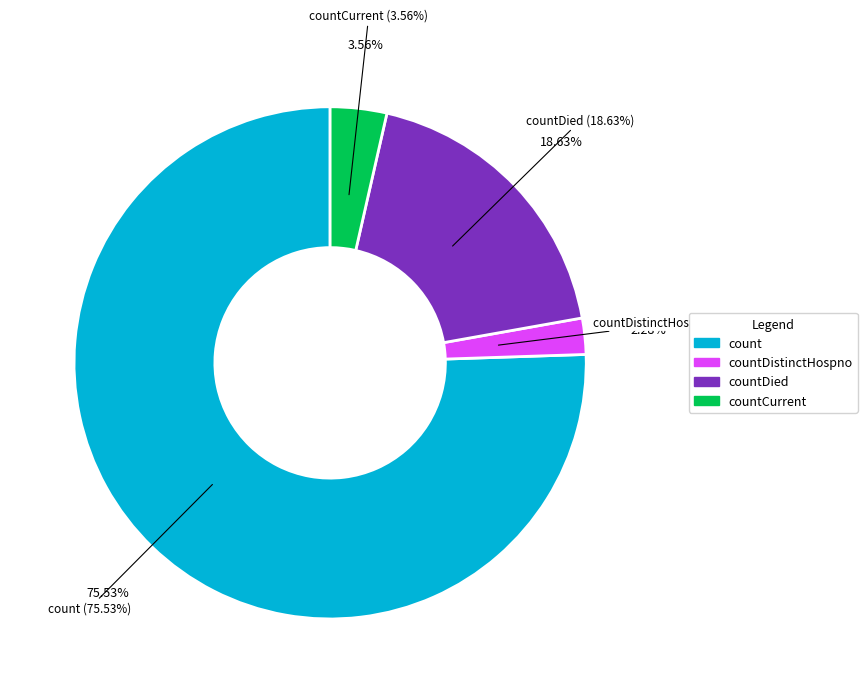

To the nearest percent, what percentage of the pie is countDistinctHospno?

2%